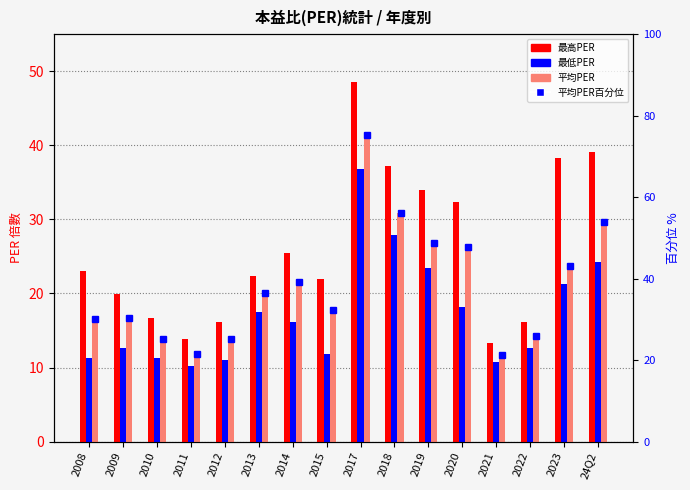

What is the difference between the 最低PER values at 2013 and 2015?

5.7